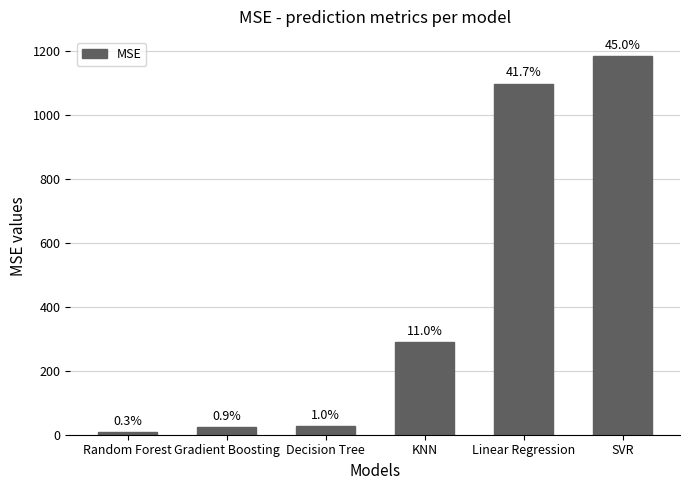

Does the chart contain any negative values?

No